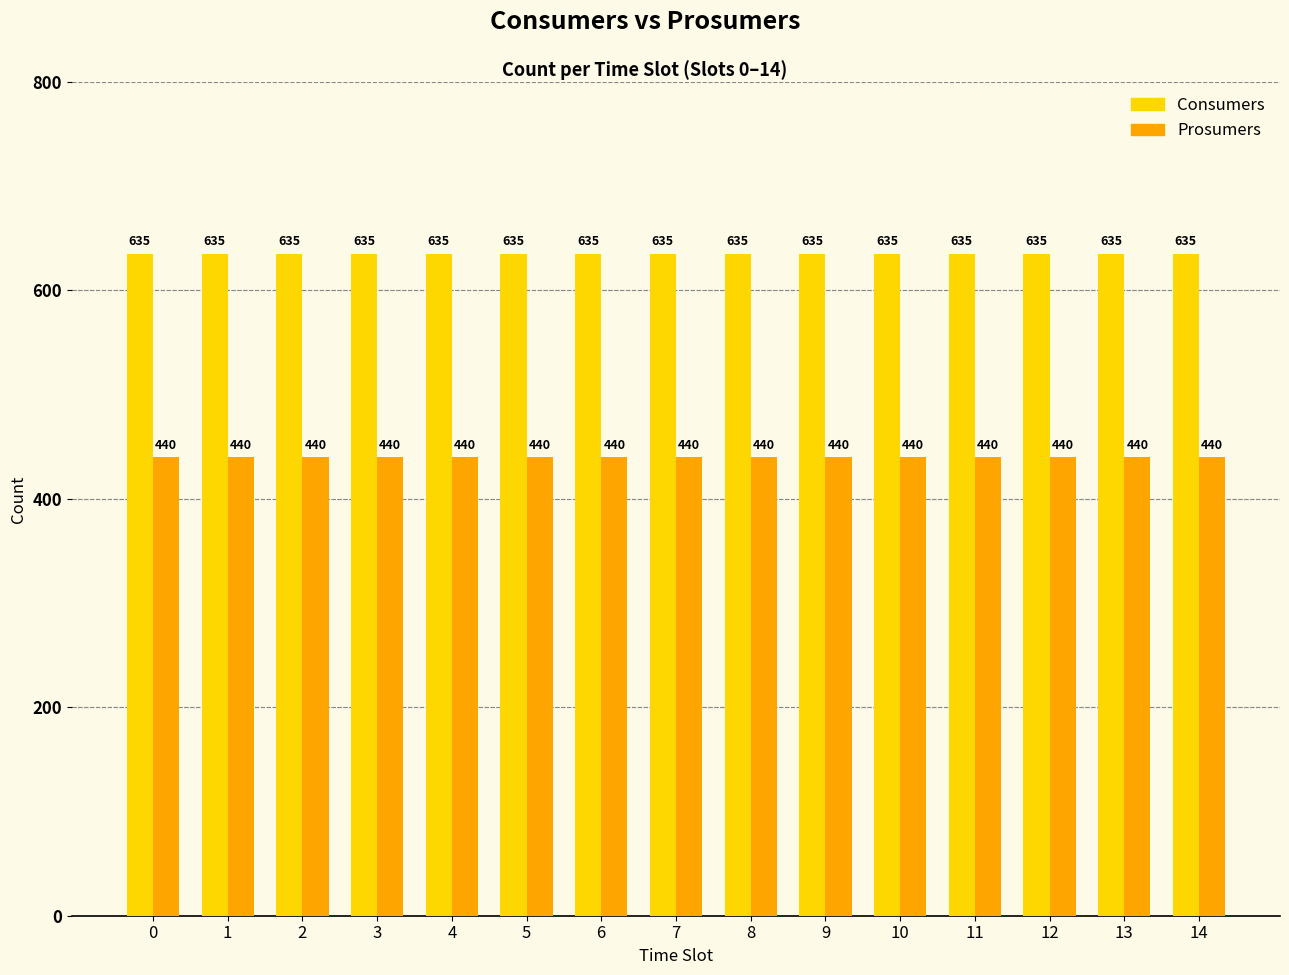

How many data points does each series have?

15